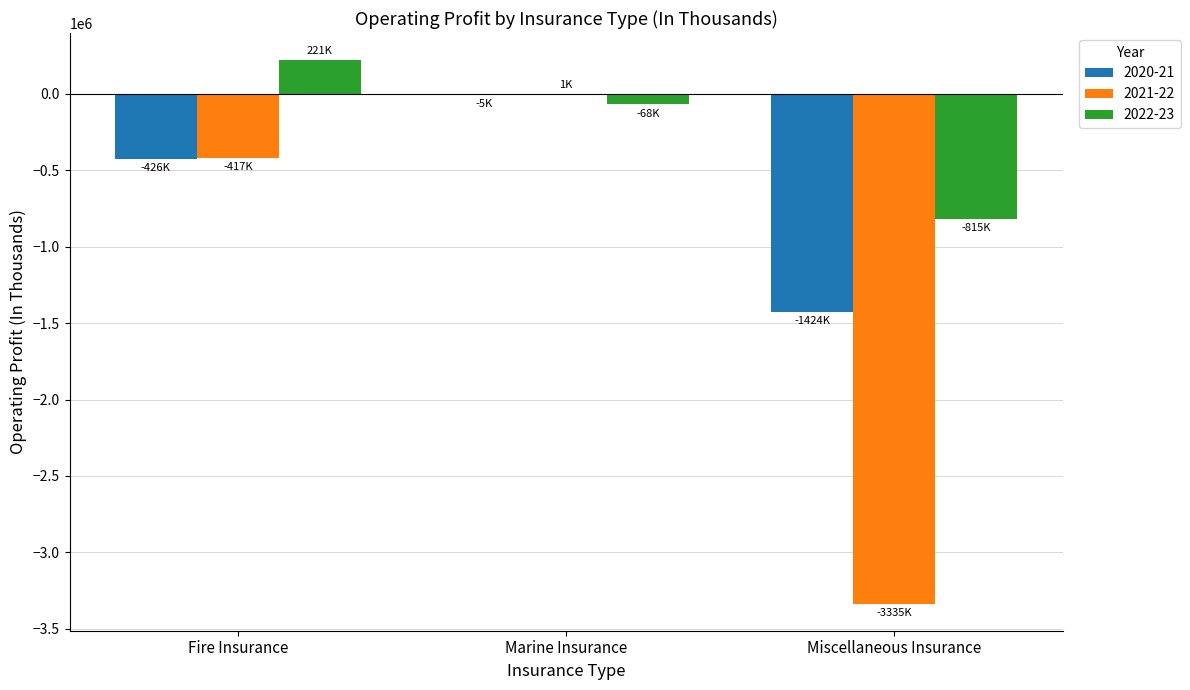

At which category does the chart reach its peak across all series?

Fire Insurance